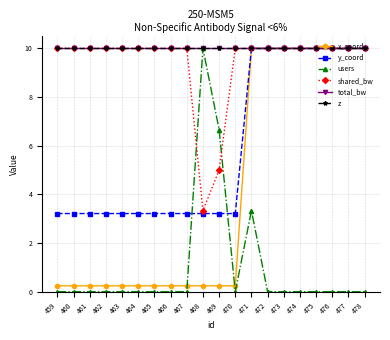

Which category has the highest value in the shared_bw series?

459